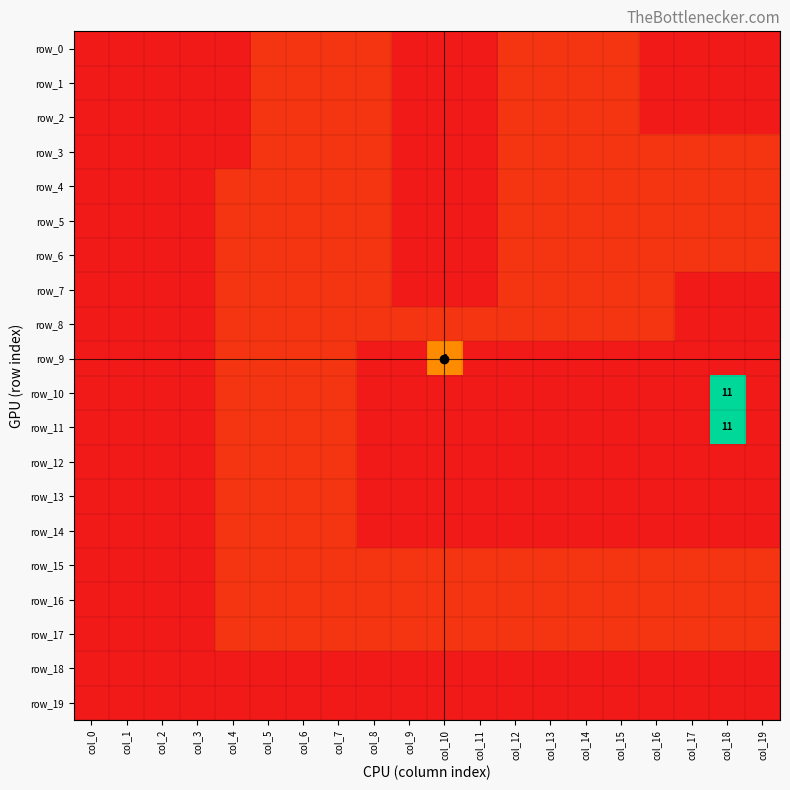

Rank the categories by row_12 value from highest to lowest.

col_4, col_5, col_6, col_7, col_0, col_1, col_2, col_3, col_8, col_9, col_10, col_11, col_12, col_13, col_14, col_15, col_16, col_17, col_18, col_19